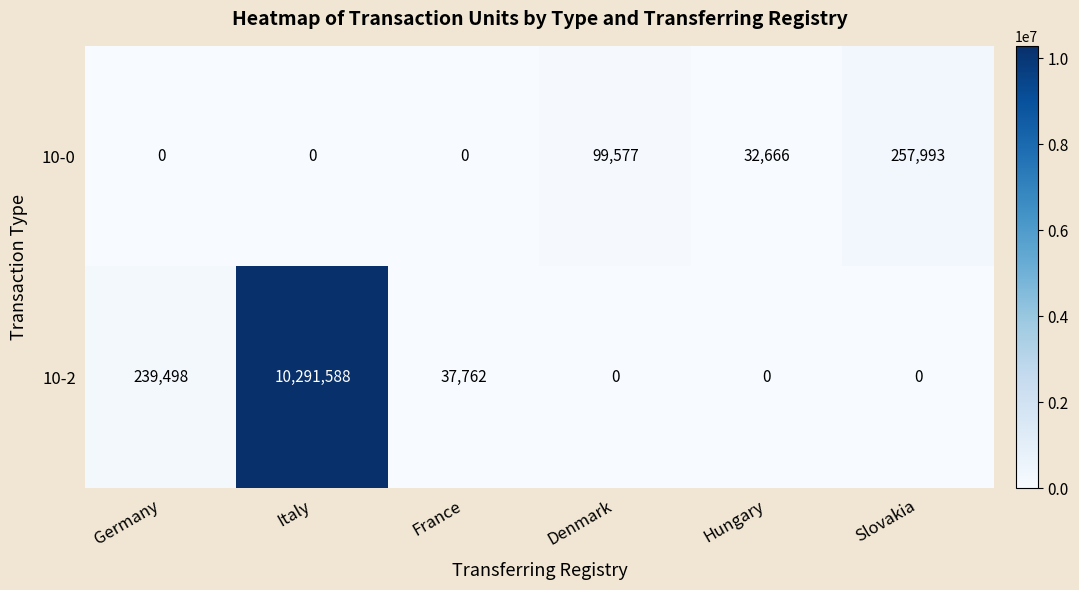

True or false: 10-2 has a value of 6394057 at Italy.

False